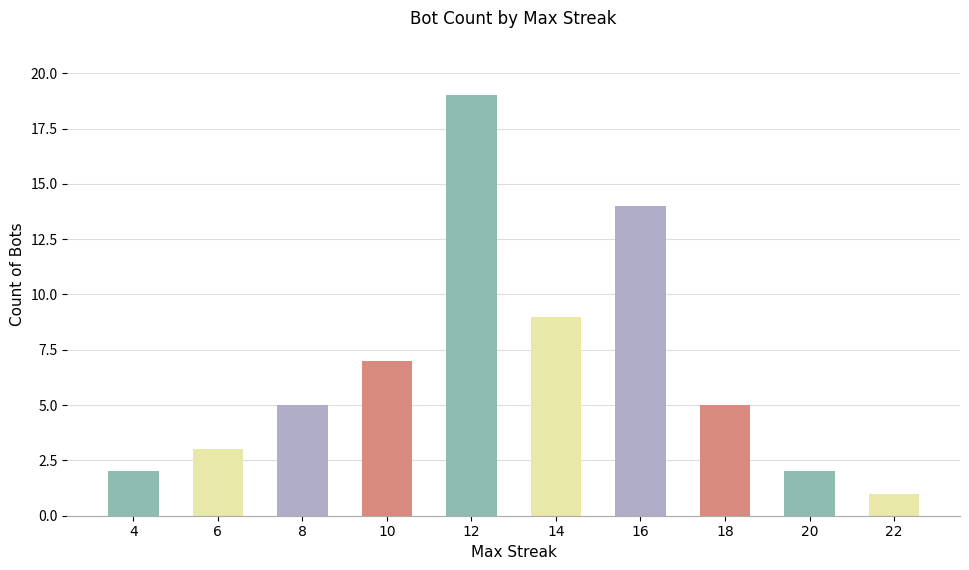

Which has a higher value, 14 or 6?

14